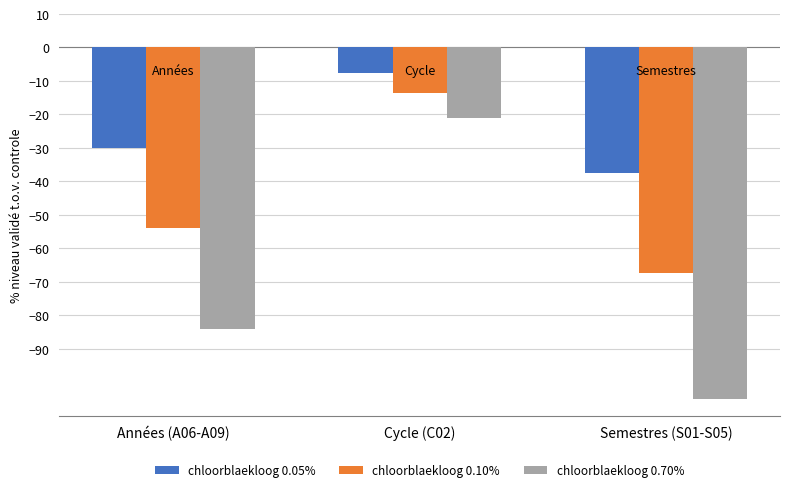

Are the bars grouped side by side (vs. stacked)?

Yes